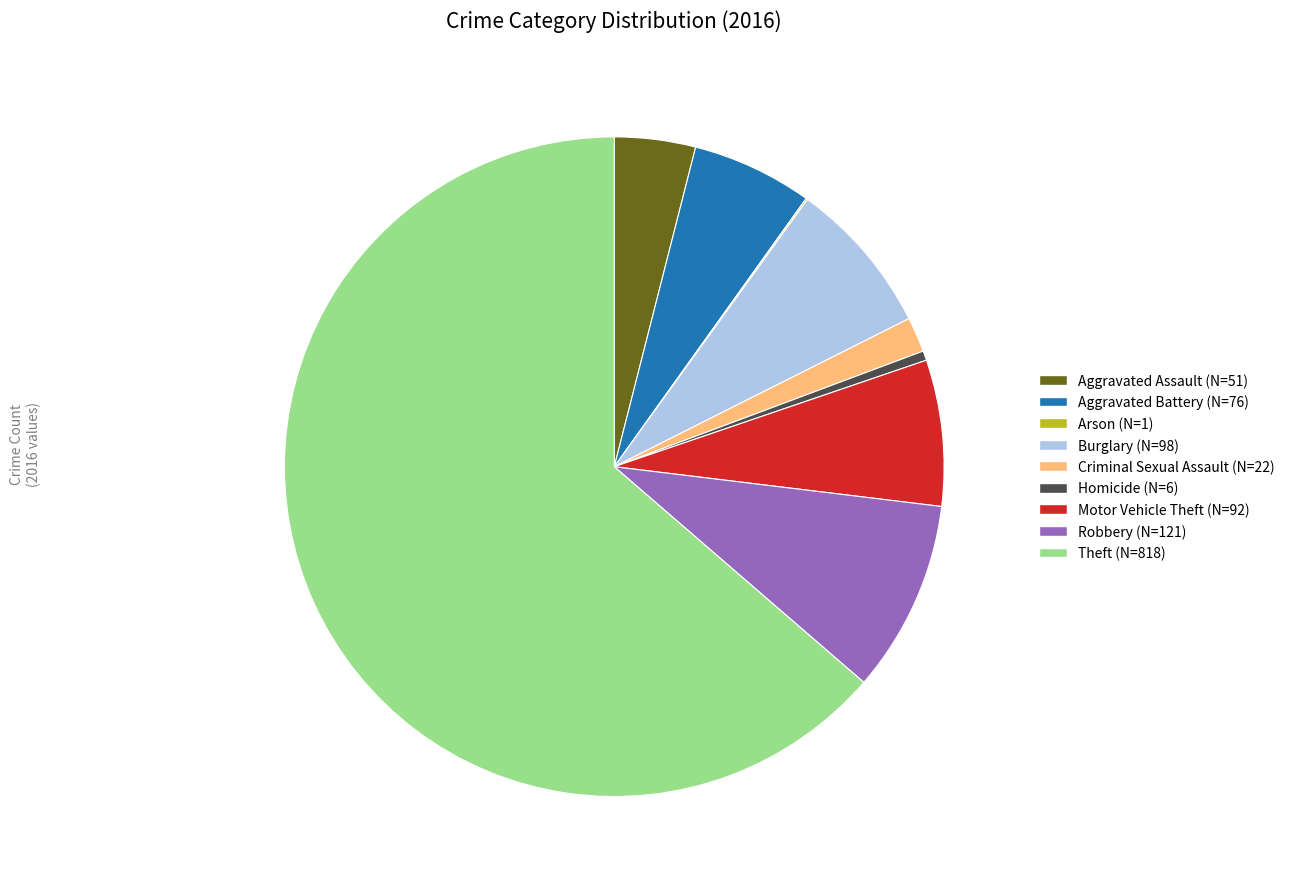

Is Homicide the majority of the pie?

No